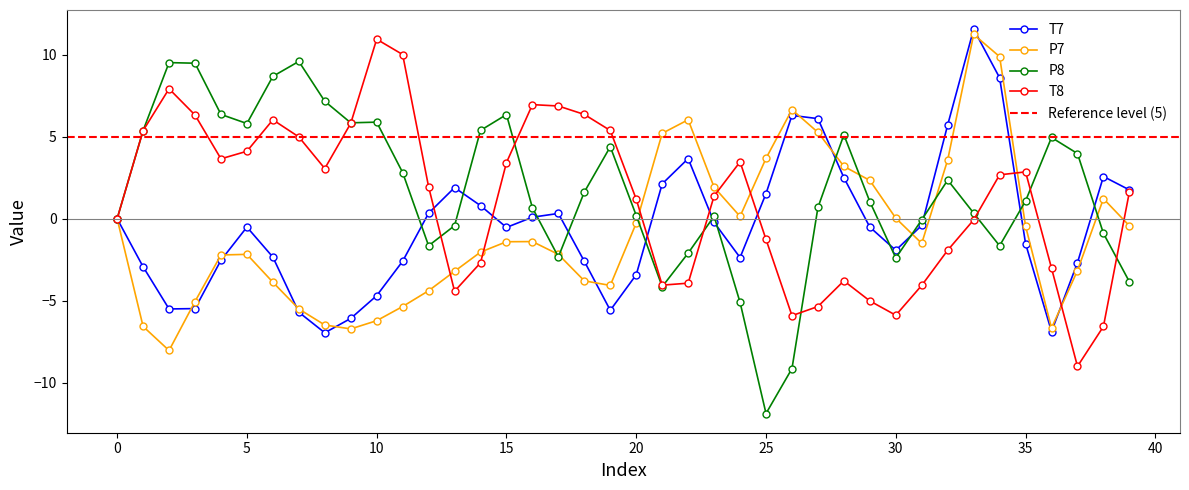

How many negative values does the P8 series have?

14